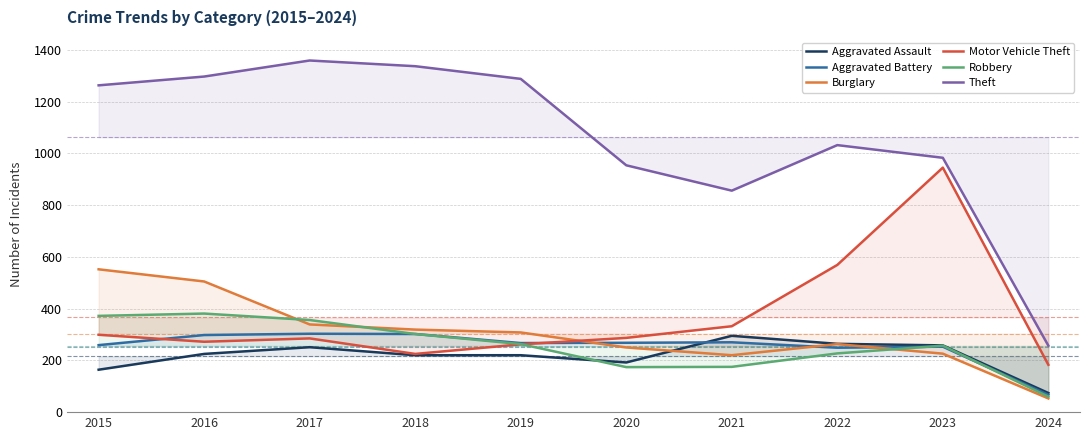

The value of Motor Vehicle Theft at 2015 is 299. True or false?

True